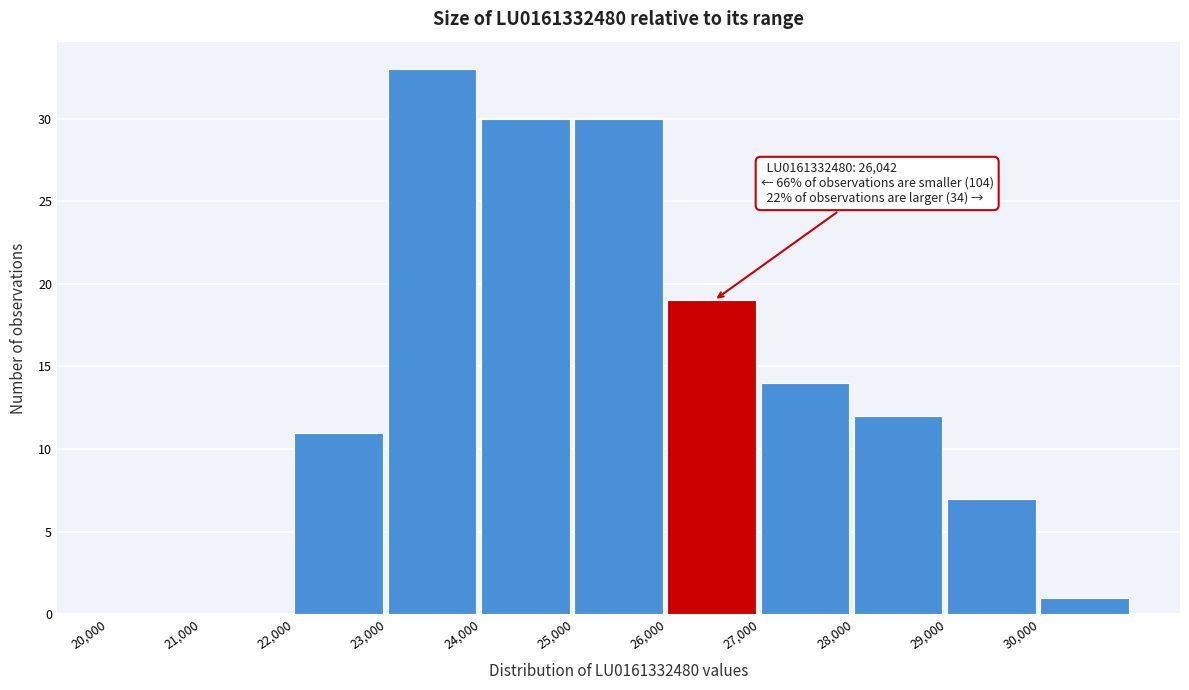

Which range on the x-axis has the tallest bar?

23000 to 24000